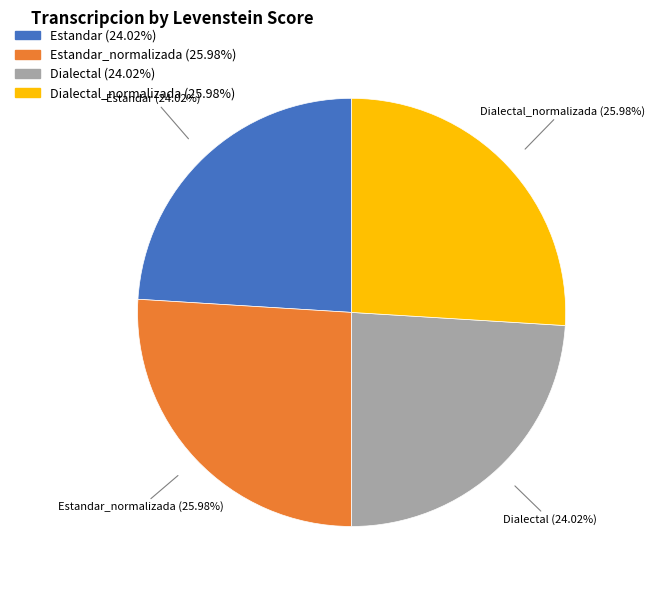

The Dialectal_normalizada slice represents 40% of the pie. True or false?

False